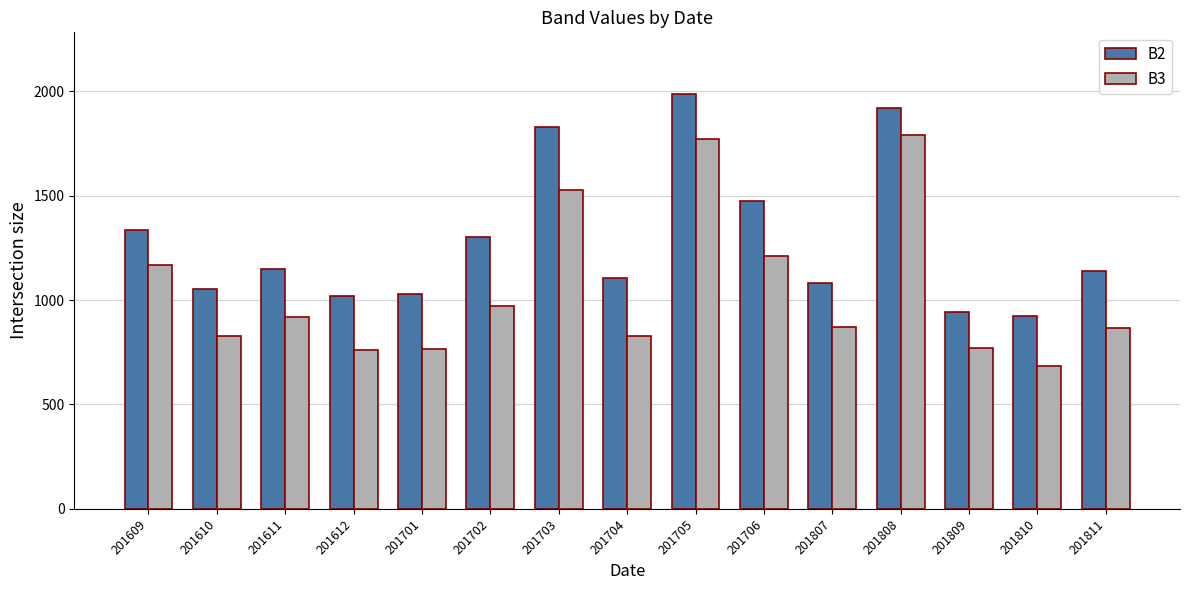

Which series has the largest total across all categories?

B2